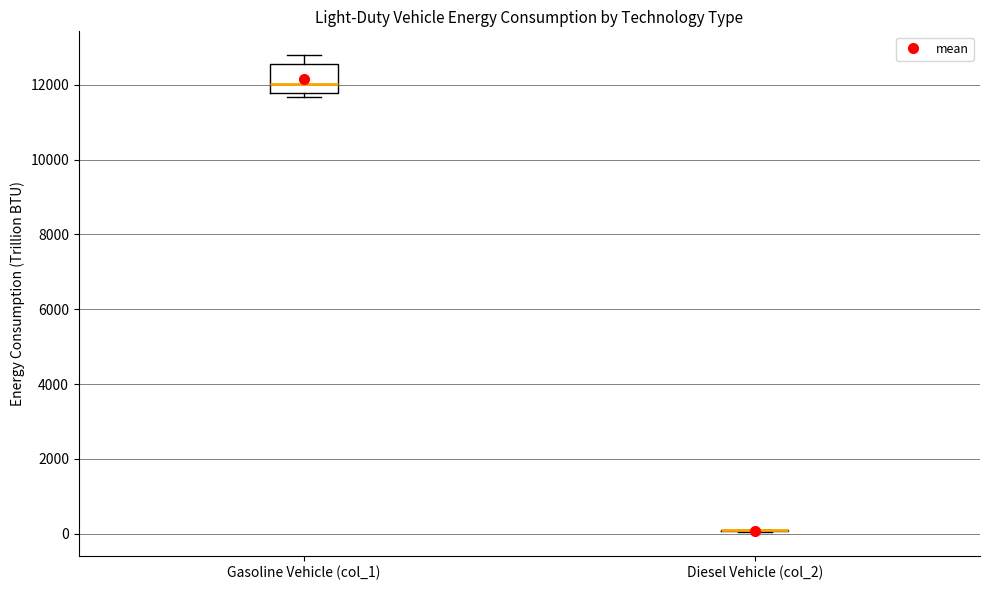

Reading left to right, transcribe this box plot: for each box, give where its median line is, the range the box spans, and where its two whiskers end, as read against the y-axis. The values are not printed on the chart, so give them approximately, as read against the axis.

Gasoline Vehicle (col_1): median 12000, box 11800 to 12600, whiskers 11600 to 12800
Diesel Vehicle (col_2): box collapsed to a line at 0, whiskers 0 to 200